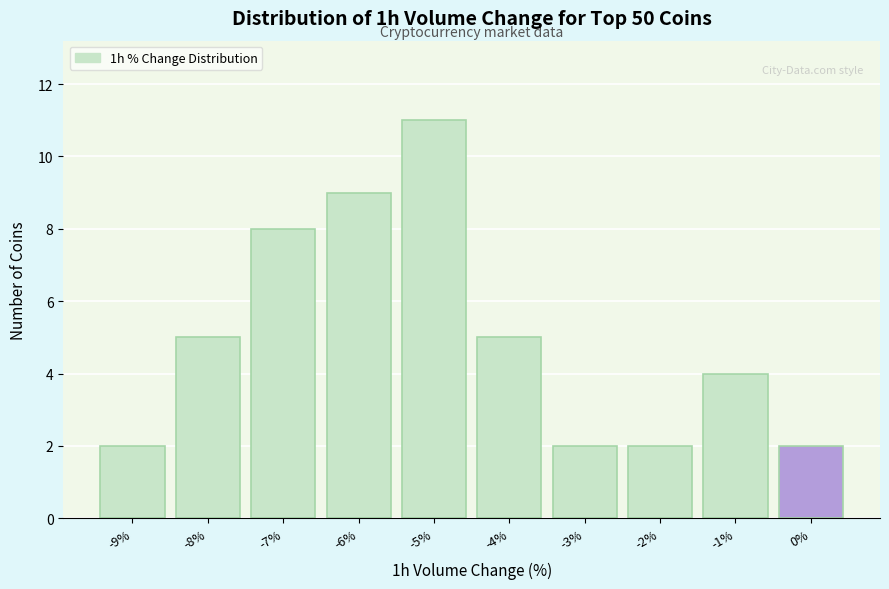

Reading left to right, list all the values displayed in this chart.

-9%=2	-8%=5	-7%=8	-6%=9	-5%=11	-4%=5	-3%=2	-2%=2	-1%=4	0%=2